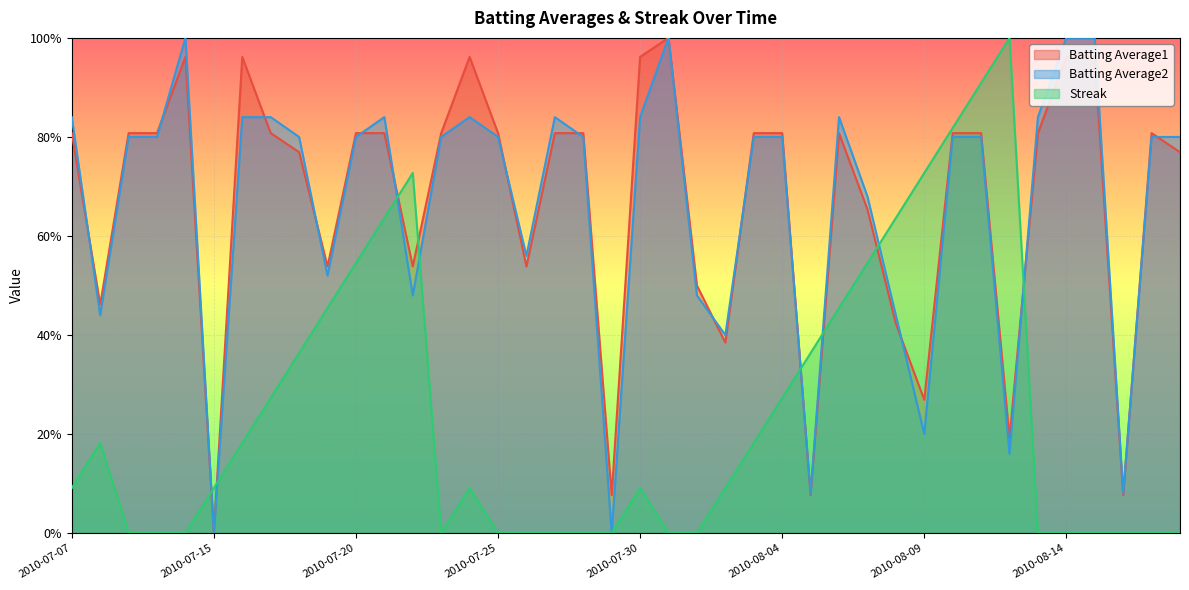

At how many categories does at least one series exceed 0?

40